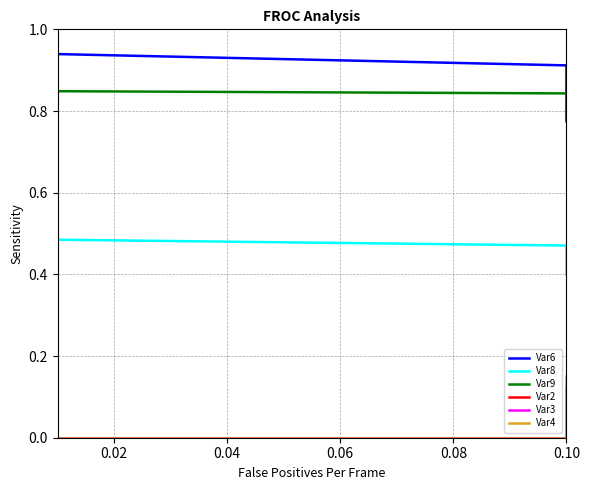

True or false: Var4 has more than 0 interior local peaks.

False